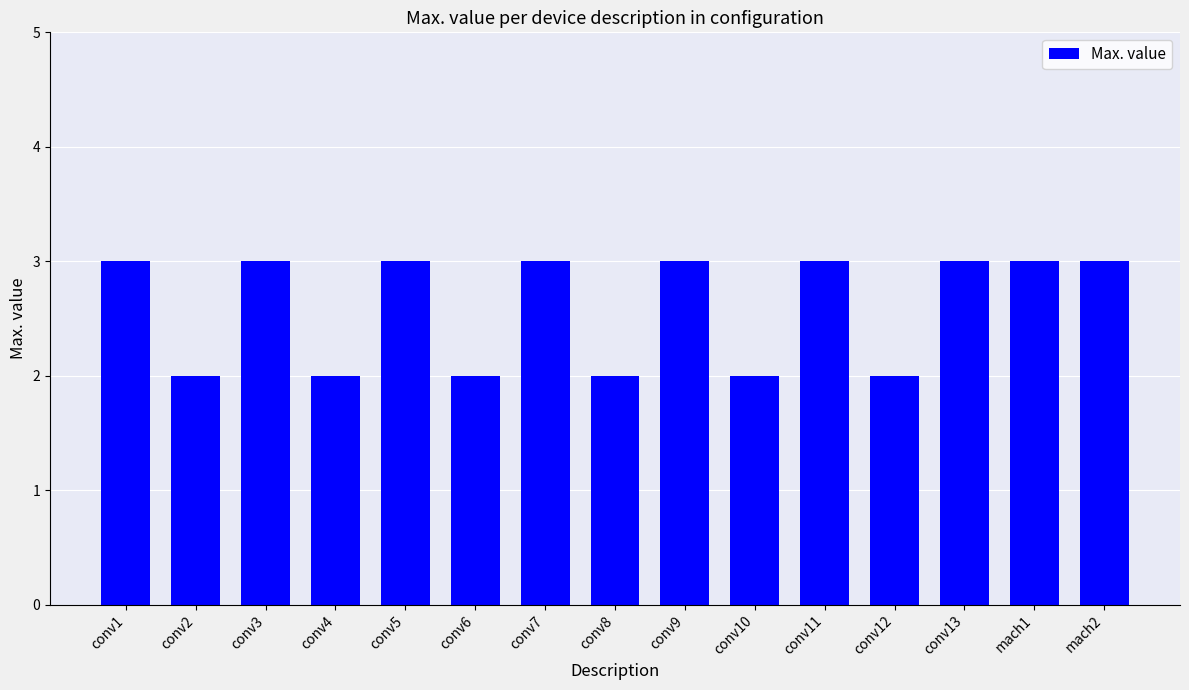

What is the sum of all values?

39